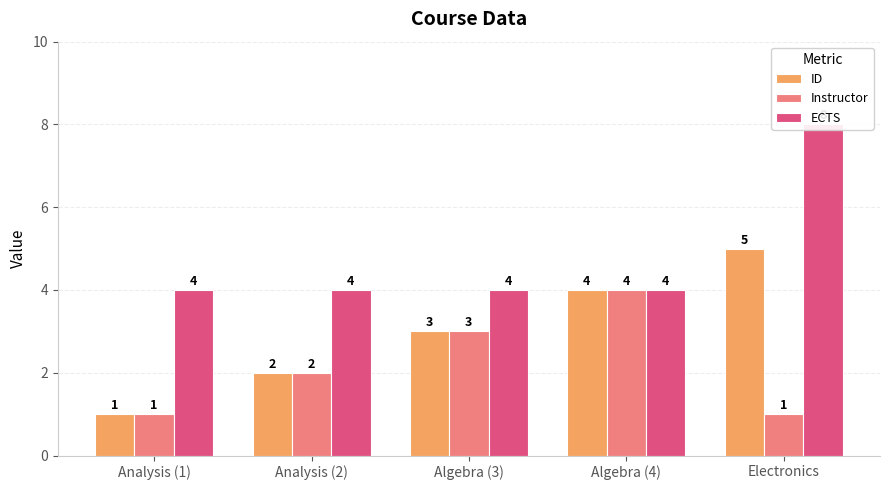

The ECTS series shows 7 at Algebra (4). True or false?

False